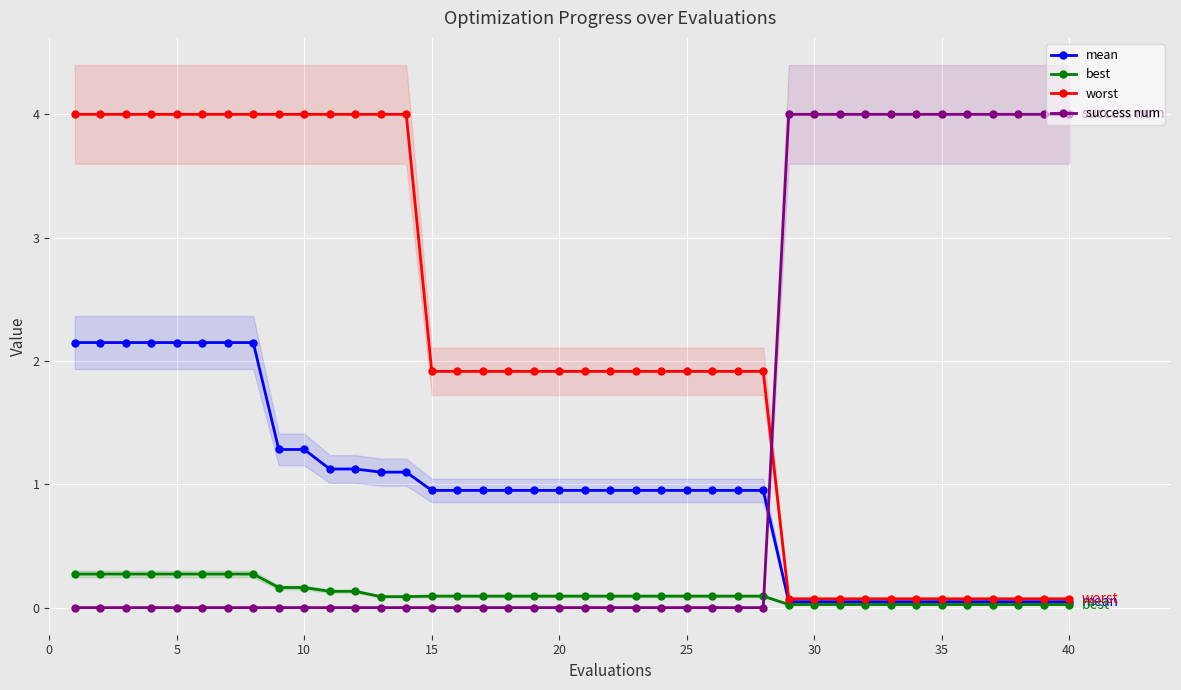

What is the highest value of the success num series?

4.0